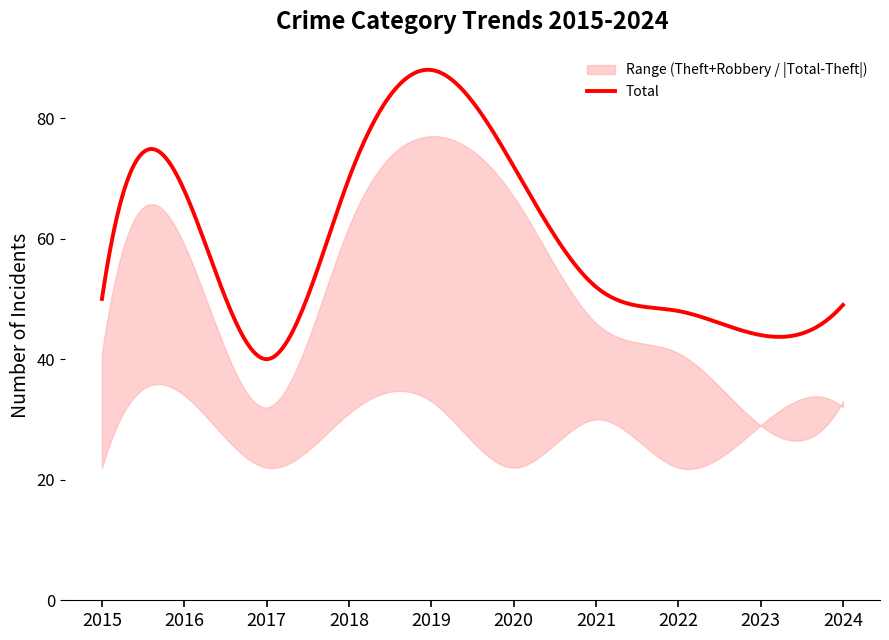

Which category has the highest value in the Aggravated Assault series?

2019